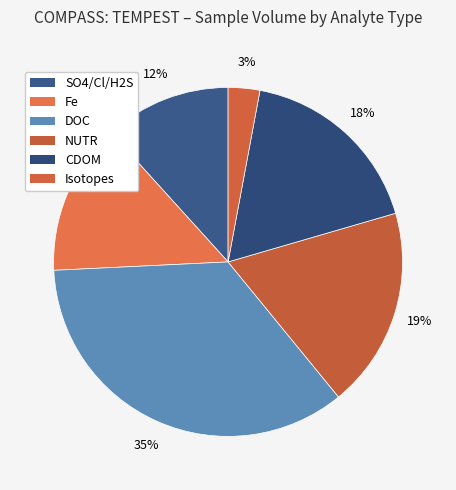

Which category has the smallest portion of the pie?

Isotopes